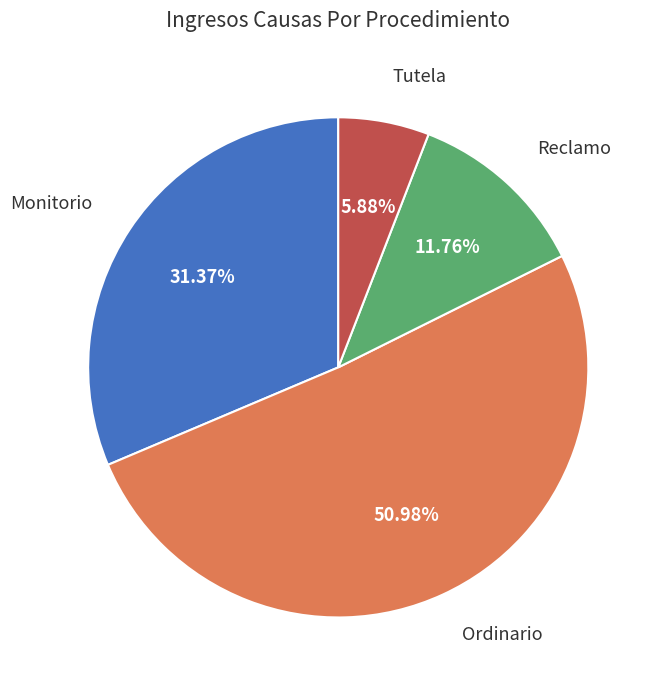

Is it true that Monitorio is 40% of the pie?

False